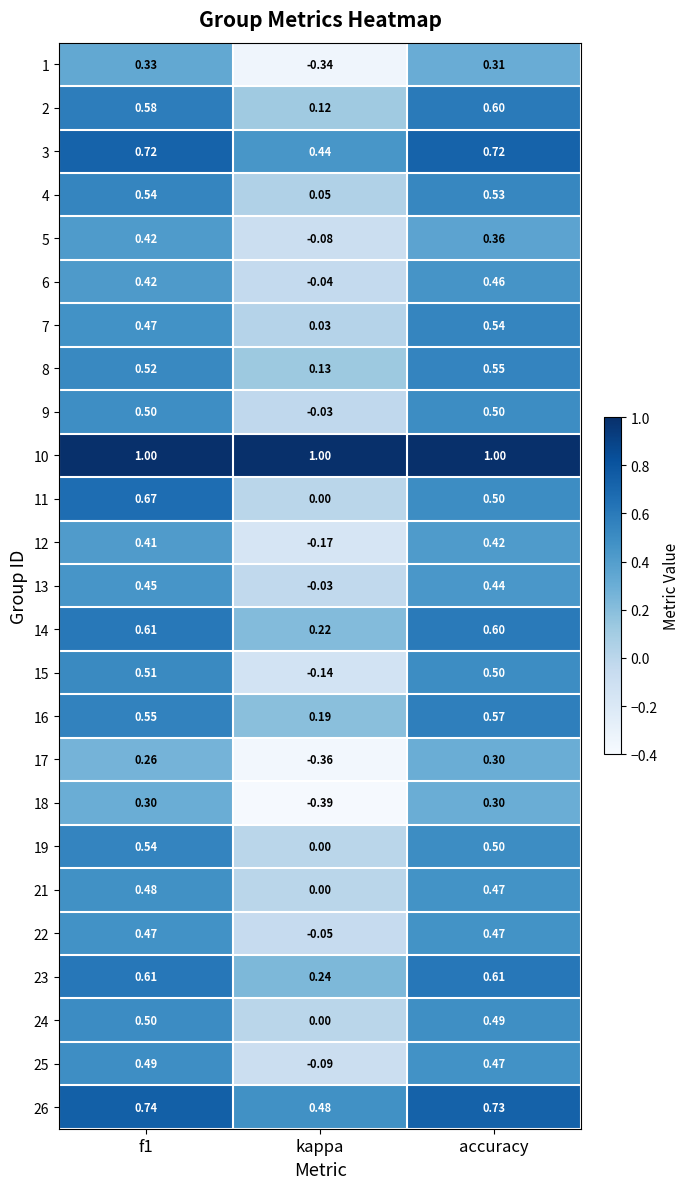

How many values in 9 are above zero?

2